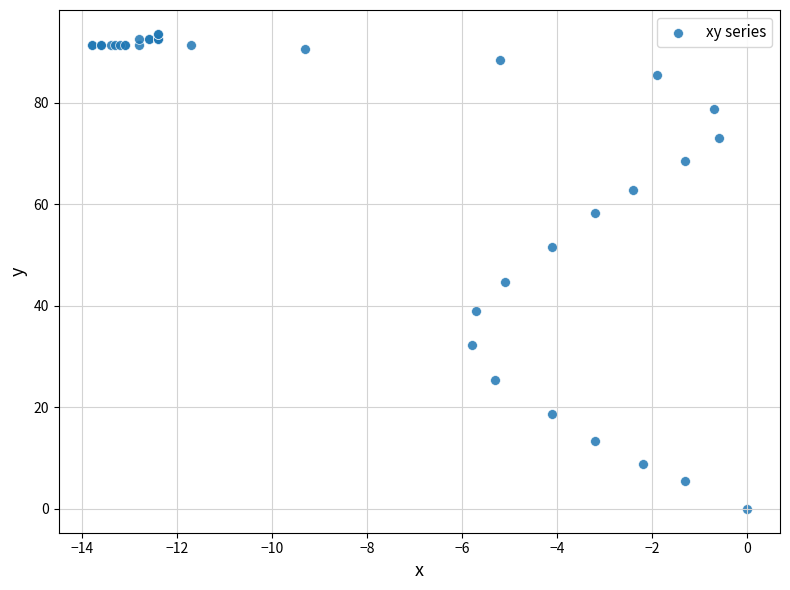

What Y value in the scatter plot is closest to 46?

44.7